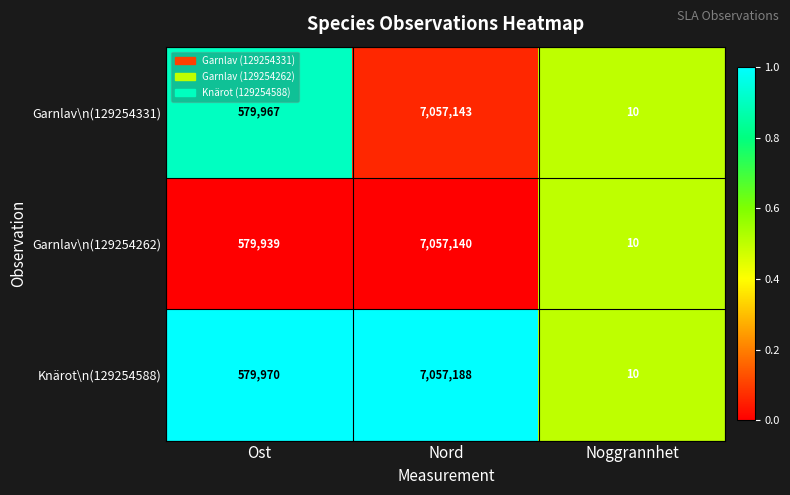

At which category is the sum across all series the highest?

Nord